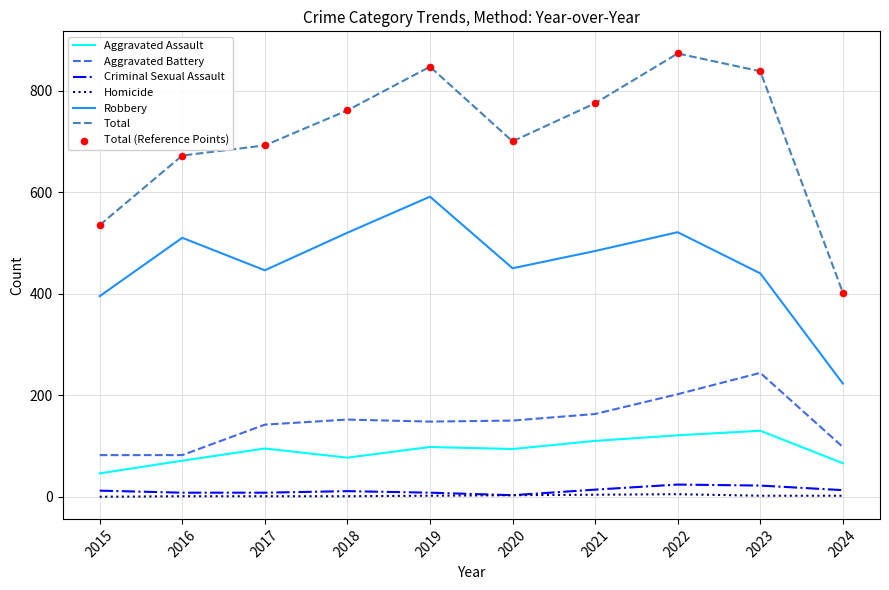

At which category is the sum across all series the highest?

2022